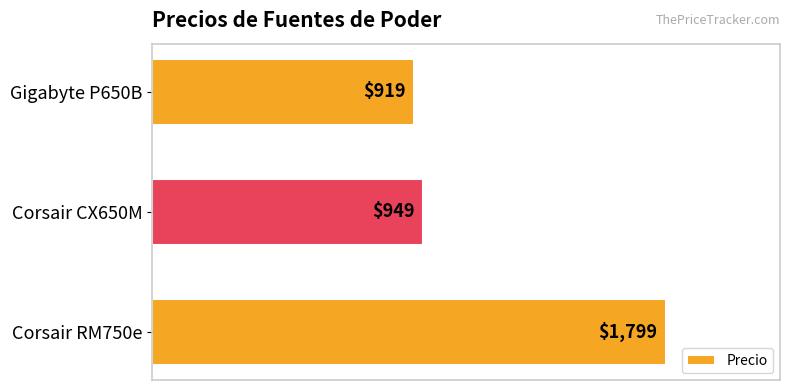

Reading top to bottom, what are all the values shown in this chart?

919	949	1799